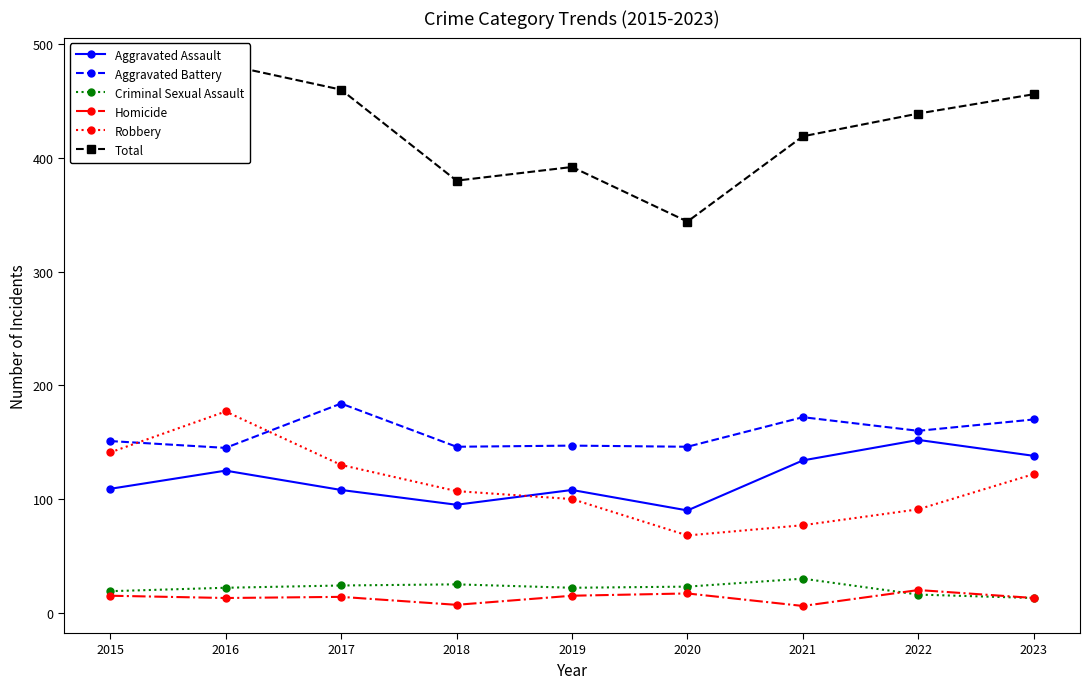

Which series has the largest range (max minus min)?

Total